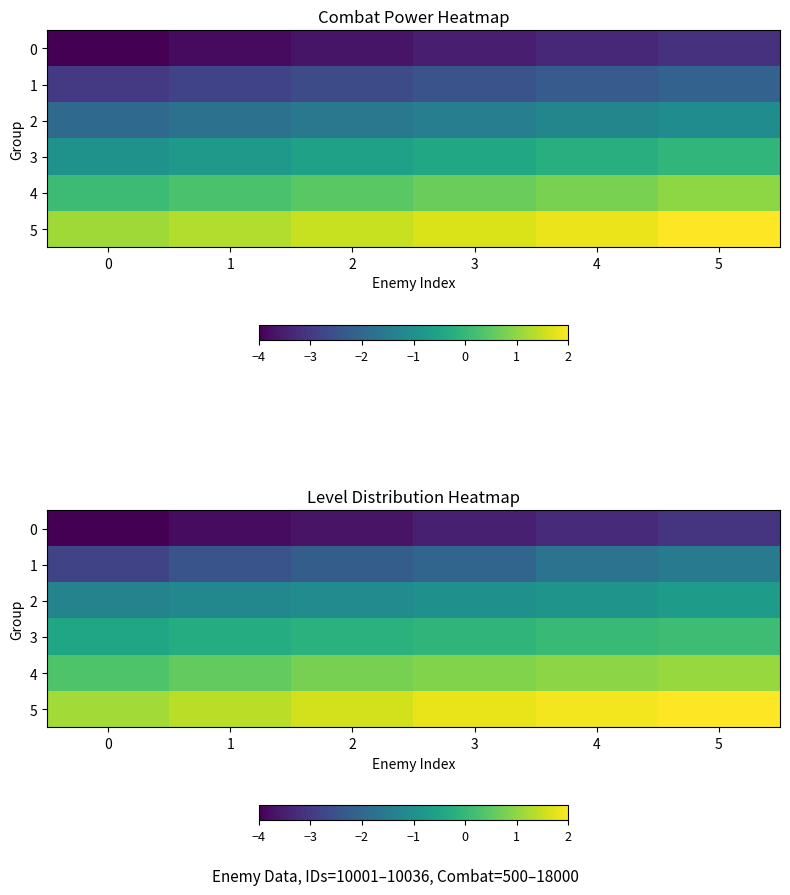

The value of 2 at 0 is -1.3. True or false?

True